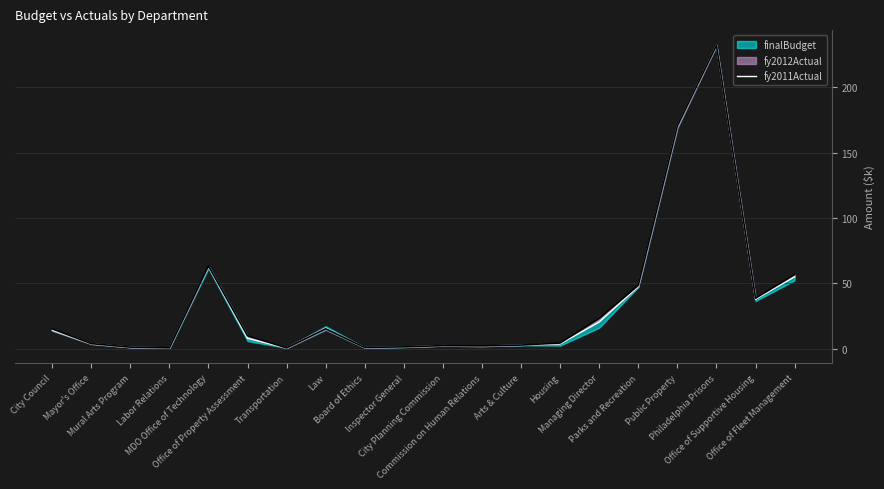

Rank the categories by value from highest to lowest.

Philadelphia Prisons, Public Property, MDO Office of Technology, Office of Fleet Management, Parks and Recreation, Office of Supportive Housing, Managing Director, Law, City Council, Office of Property Assessment, Mayor's Office, Housing, Arts & Culture, City Planning Commission, Commission on Human Relations, Inspector General, Mural Arts Program, Board of Ethics, Labor Relations, Transportation